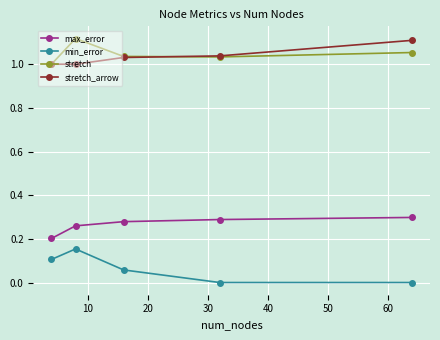

True or false: max_error and stretch intersect in this chart.

False